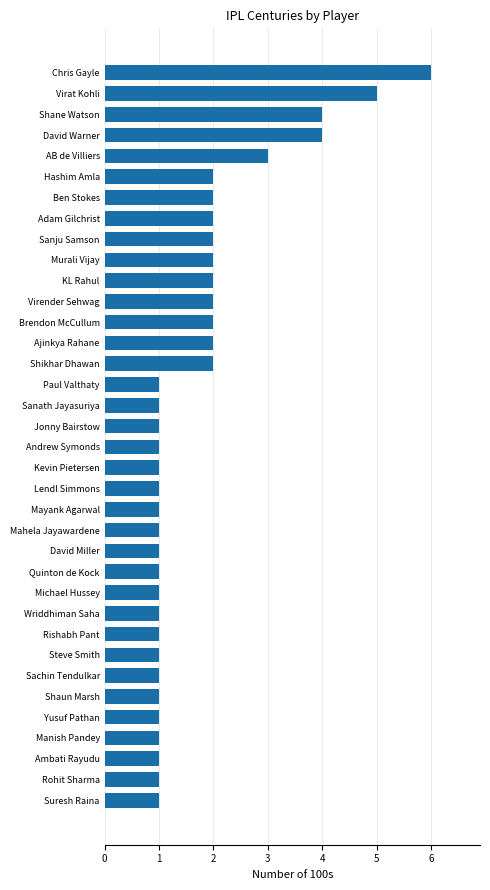

How many values are between 1 and 2?

31